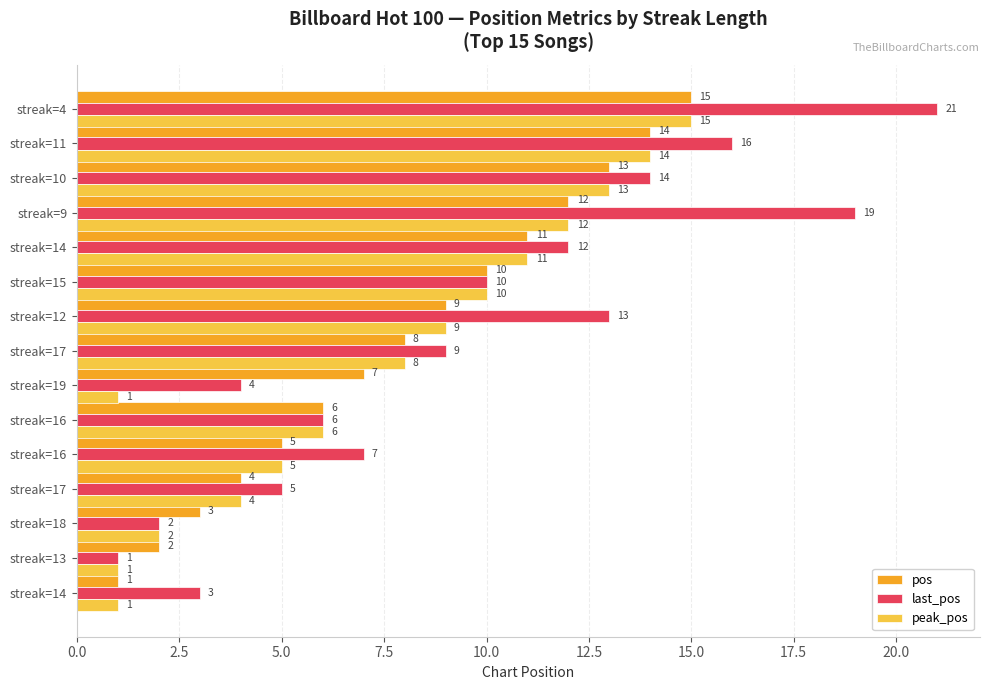

What are all the series names shown in the legend?

pos, last_pos, peak_pos